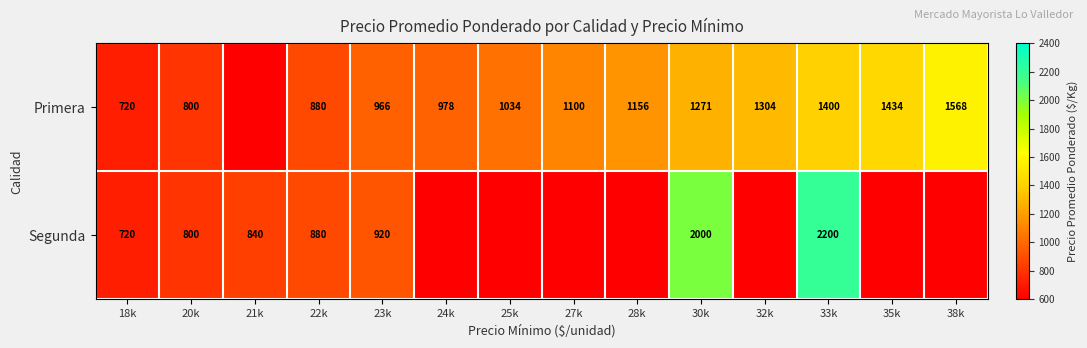

Is it true that Segunda equals 2200 at 33k?

True